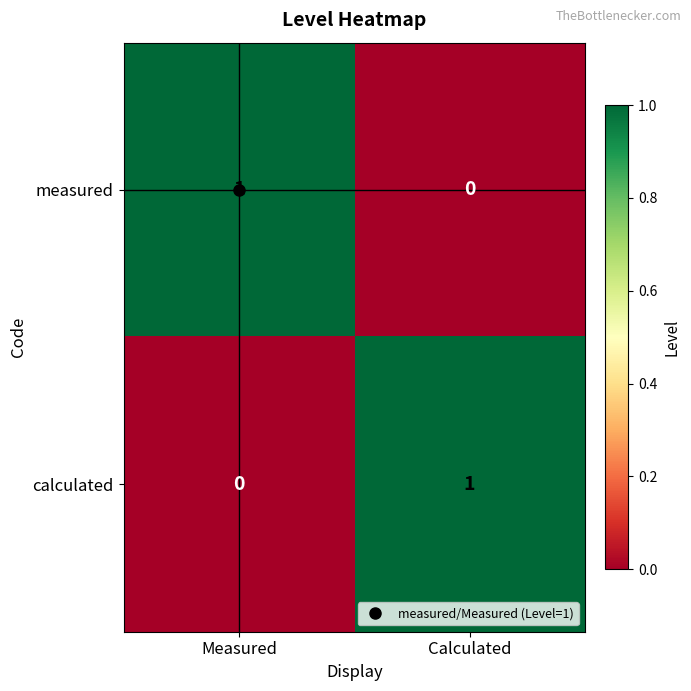

Rank the series at Measured from highest to lowest value.

measured, calculated